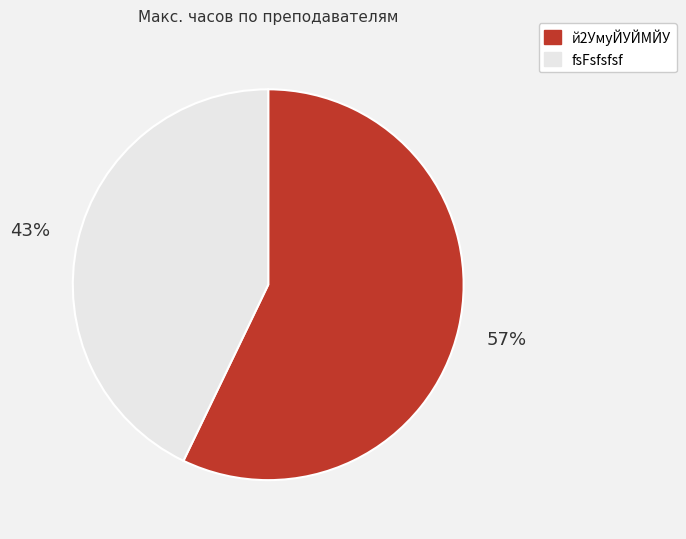

The й2УмуЙУЙМЙУ slice represents 72% of the pie. True or false?

False